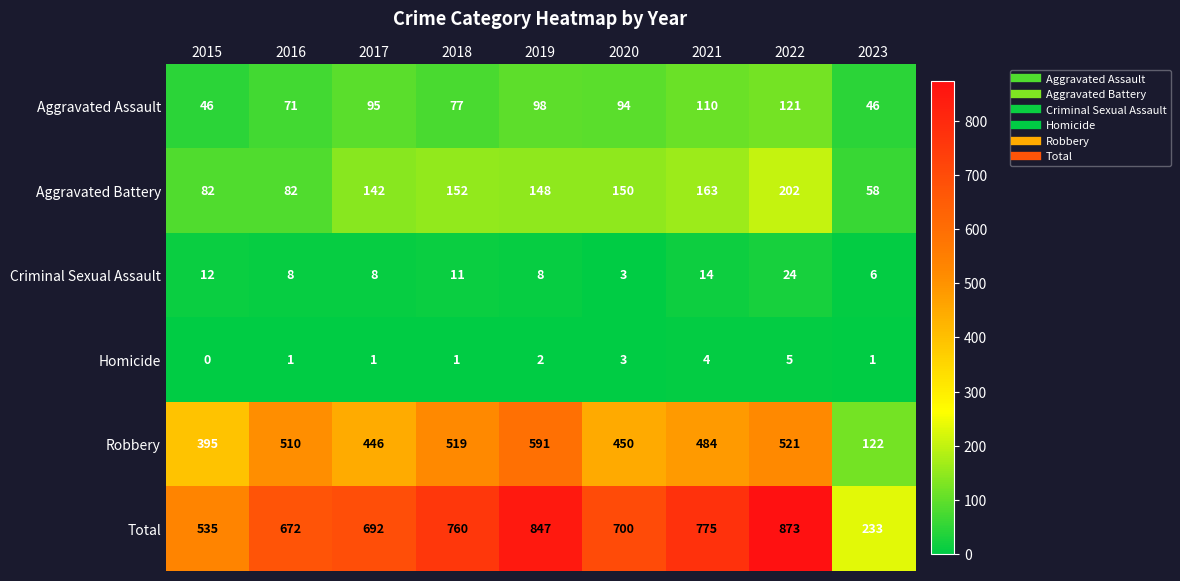

At 2017, list the series in order from smallest to largest.

Homicide, Criminal Sexual Assault, Aggravated Assault, Aggravated Battery, Robbery, Total